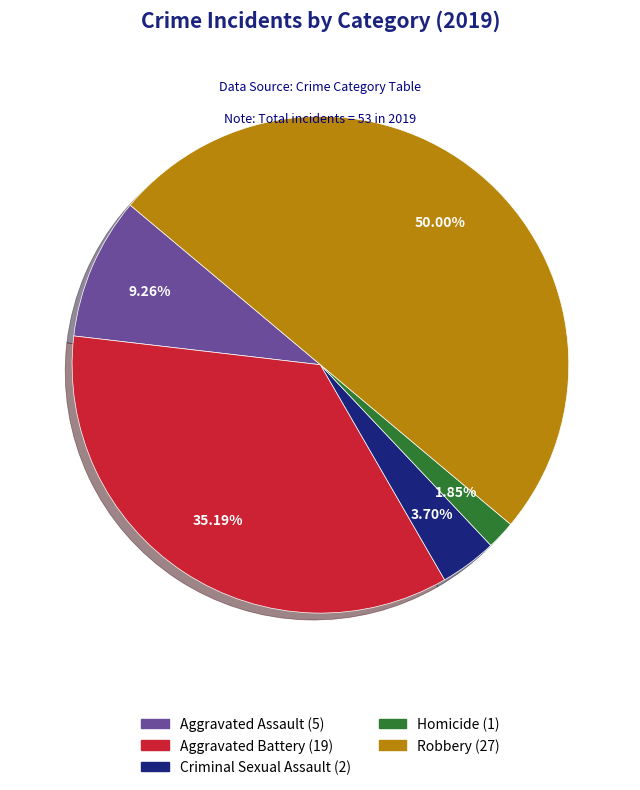

The Aggravated Assault slice represents 9% of the pie. True or false?

True